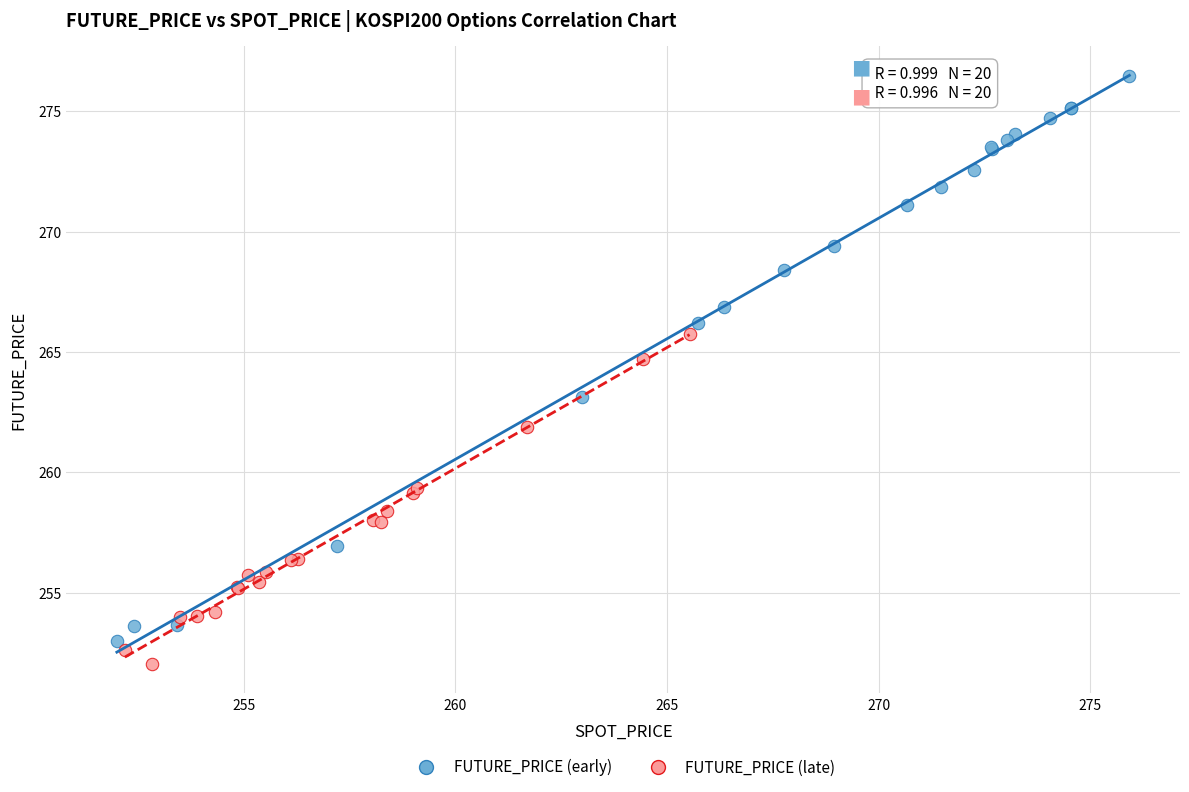

Which series reaches the maximum Y coordinate?

FUTURE_PRICE (early)